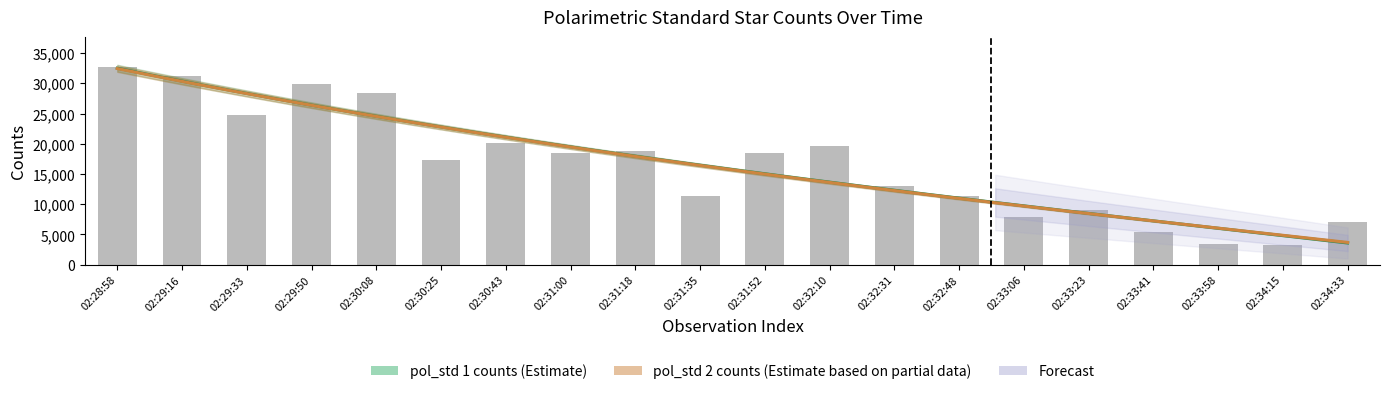

Rank the categories by pol_std 1 counts value from highest to lowest.

0, 1, 3, 4, 2, 6, 11, 8, 7, 10, 5, 12, 9, 13, 15, 14, 19, 16, 17, 18